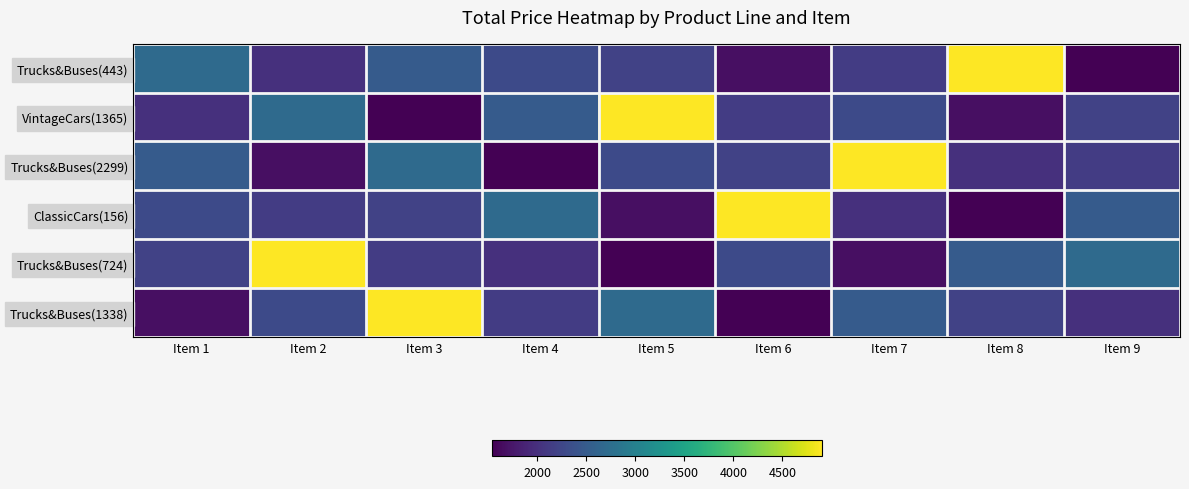

What is the maximum value shown in the chart?

4900.0